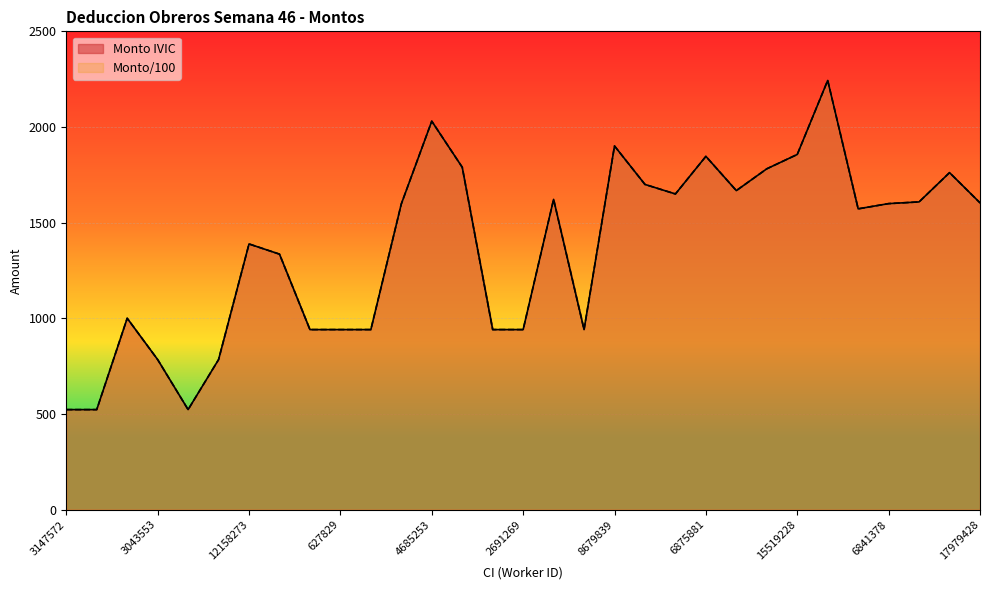

Is the value of Monto IVIC at 2152490 greater than the value of Monto/100 at 6850466?

No